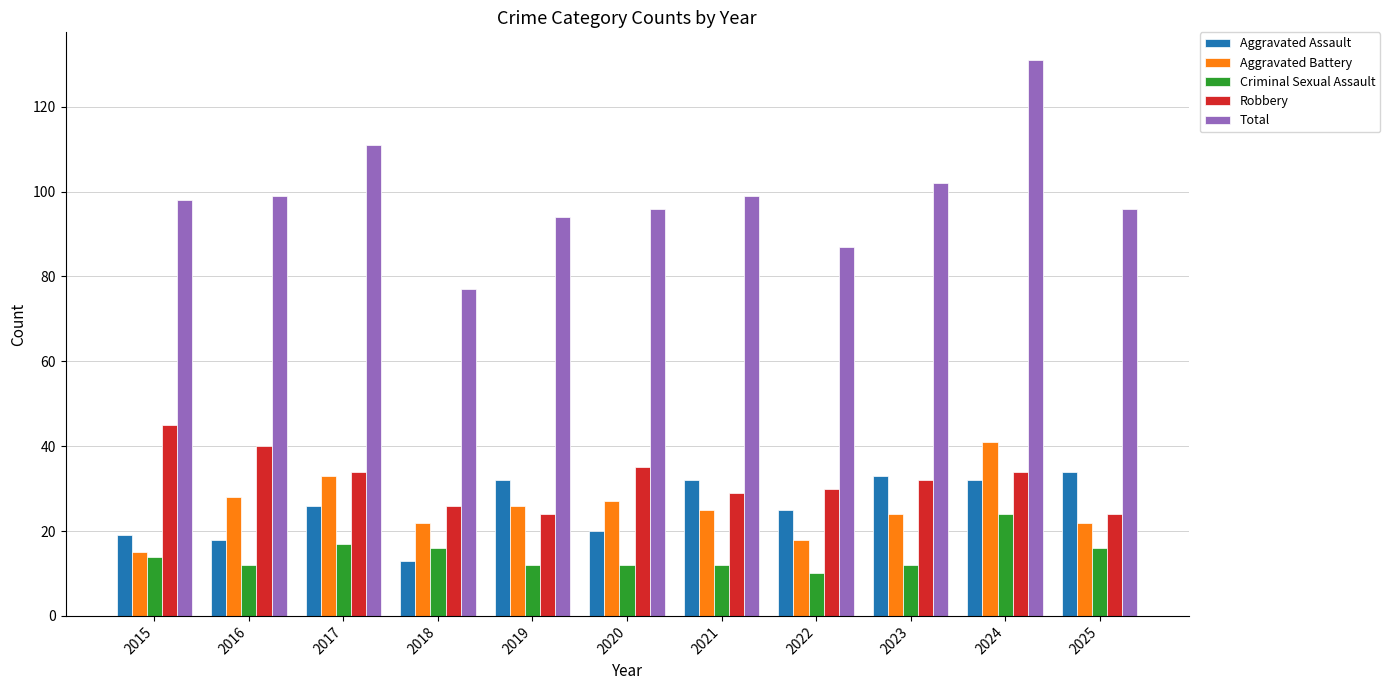

How many categories are shown in the chart?

11